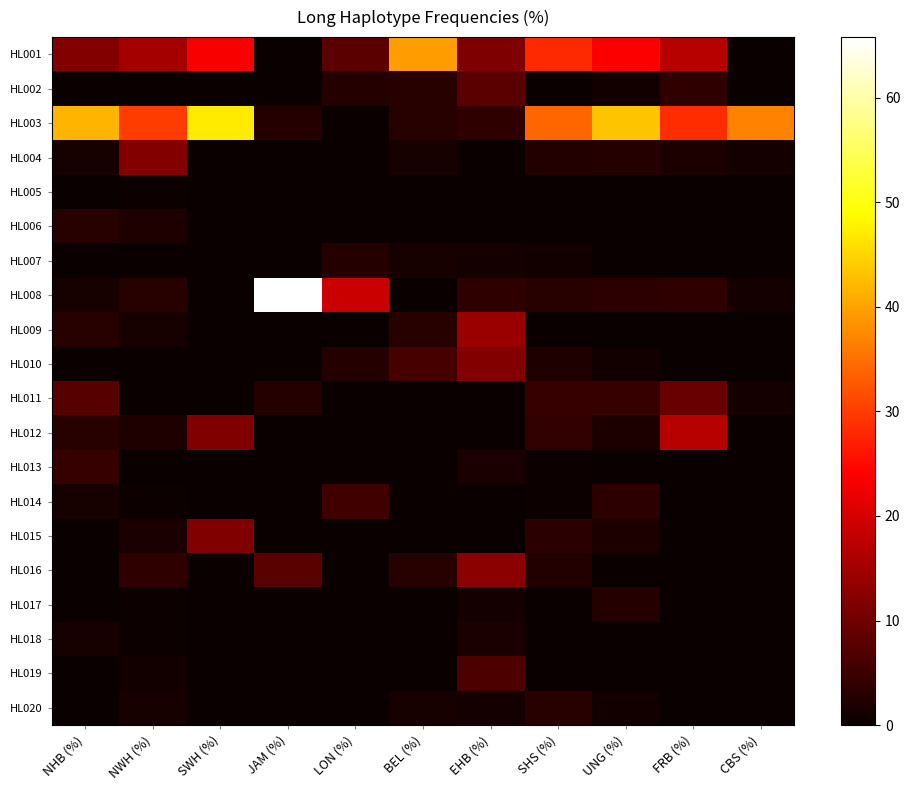

How many distinct data groups are displayed?

20